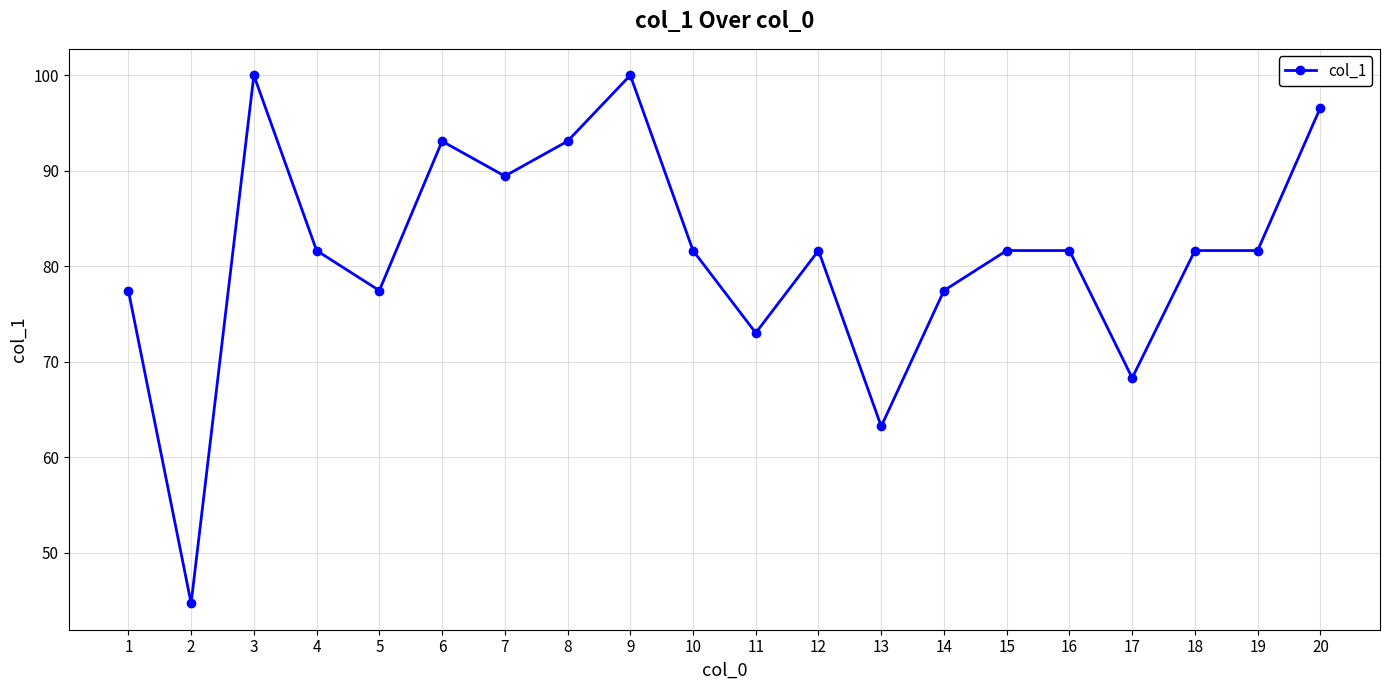

What is the value of the 6th point from the left?

93.1